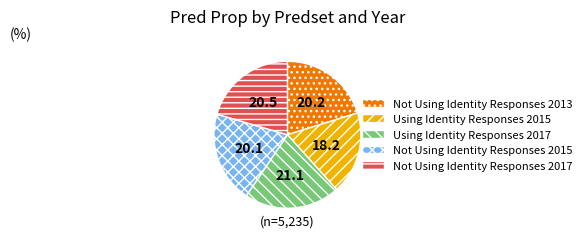

True or false: Not Using Identity Responses 2015 accounts for 34% of the total.

False